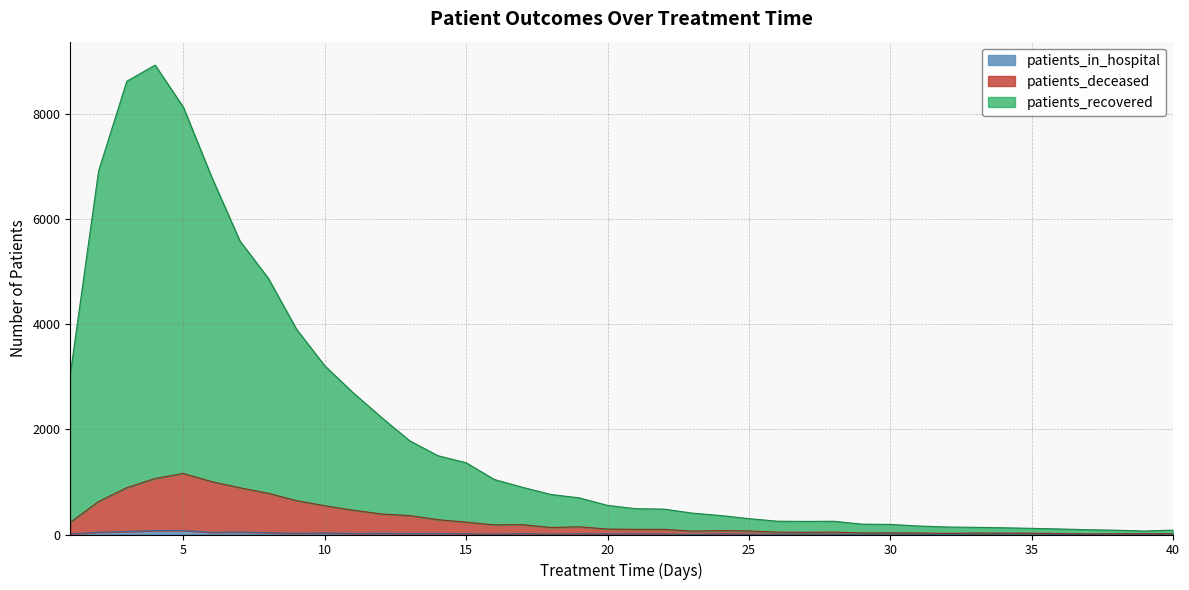

What is the difference between the second highest and second lowest values in the patients_in_hospital series?

73